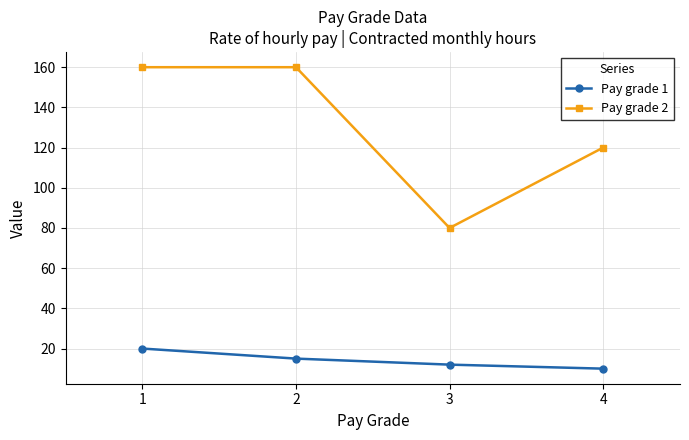

Rank the series by their maximum value, from highest to lowest.

Pay grade 2, Pay grade 1